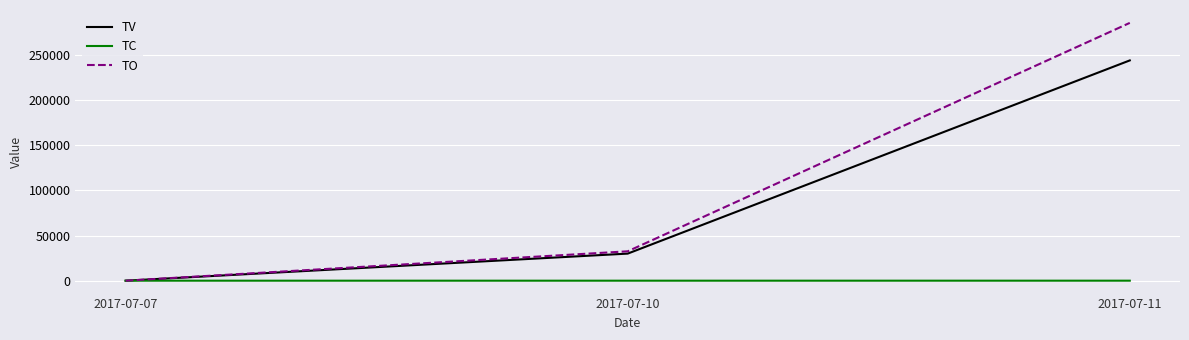

List the series in order of their peak value, lowest first.

TC, TV, TO